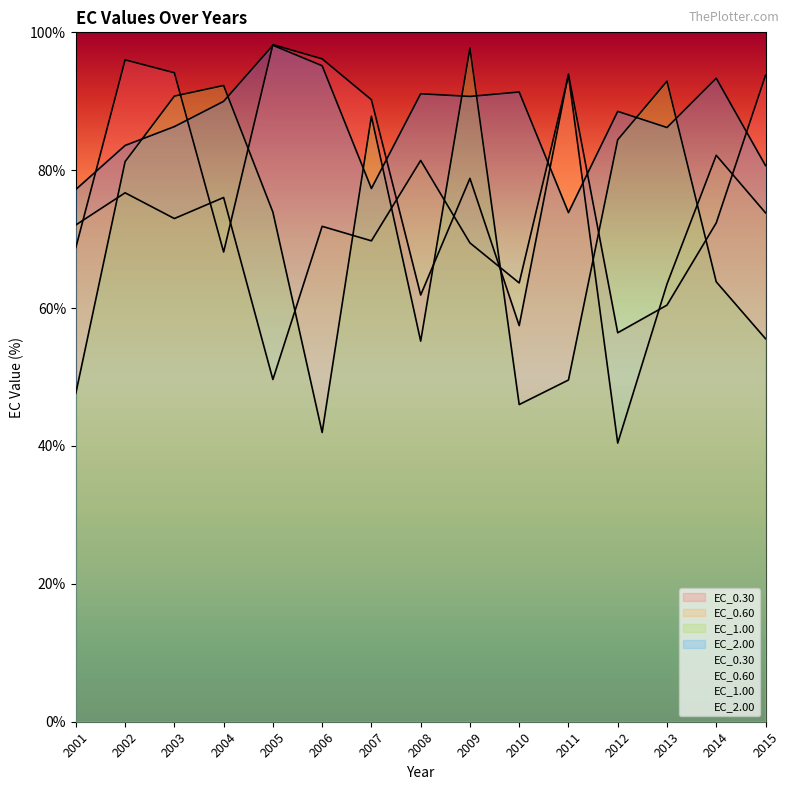

Does the chart display data point markers on the line(s)?

No